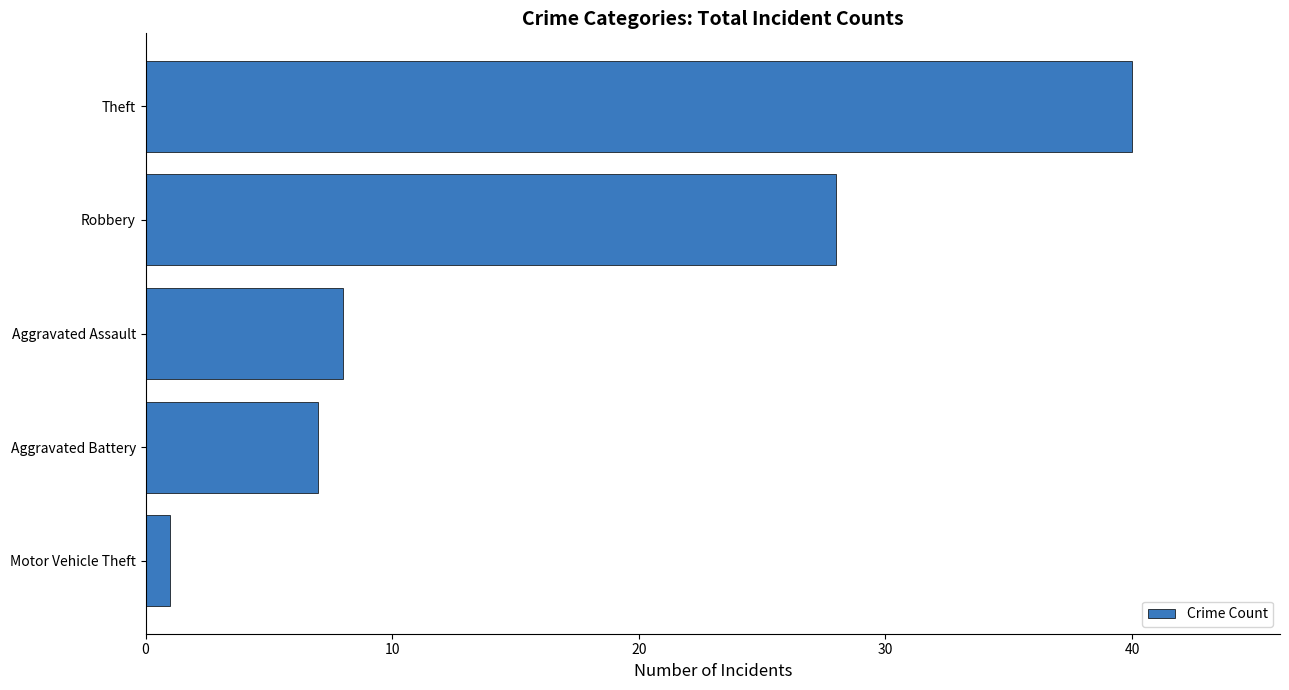

Which label corresponds to the largest value in the chart?

Theft